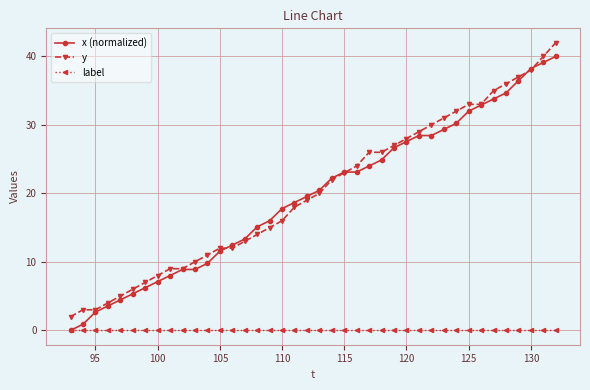

List the series in order of their peak value, highest first.

y, x (normalized), label